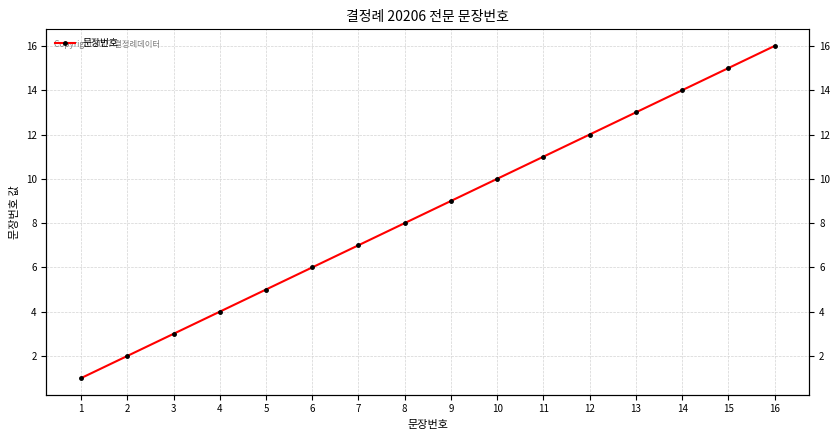

How many distinct data groups are displayed?

1